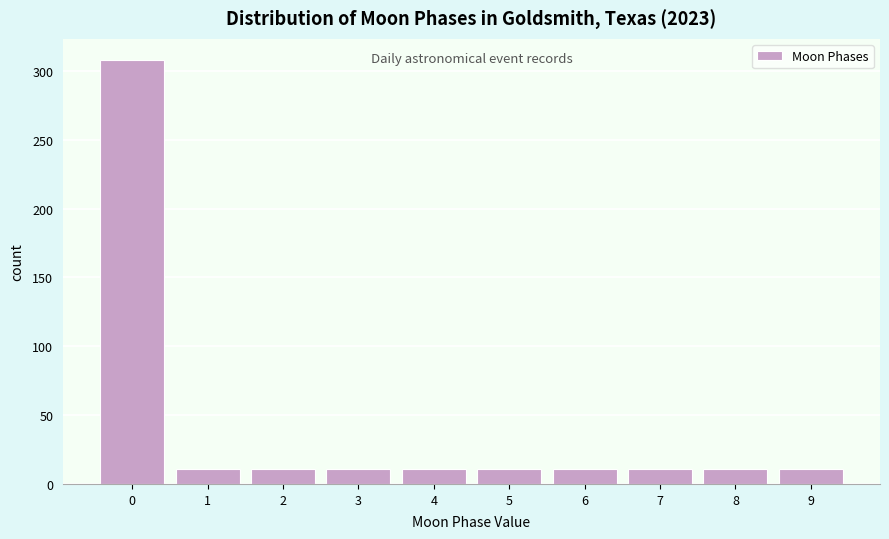

Reading right to left, transcribe all the data shown in this chart.

11	11	11	11	11	11	11	11	11	308